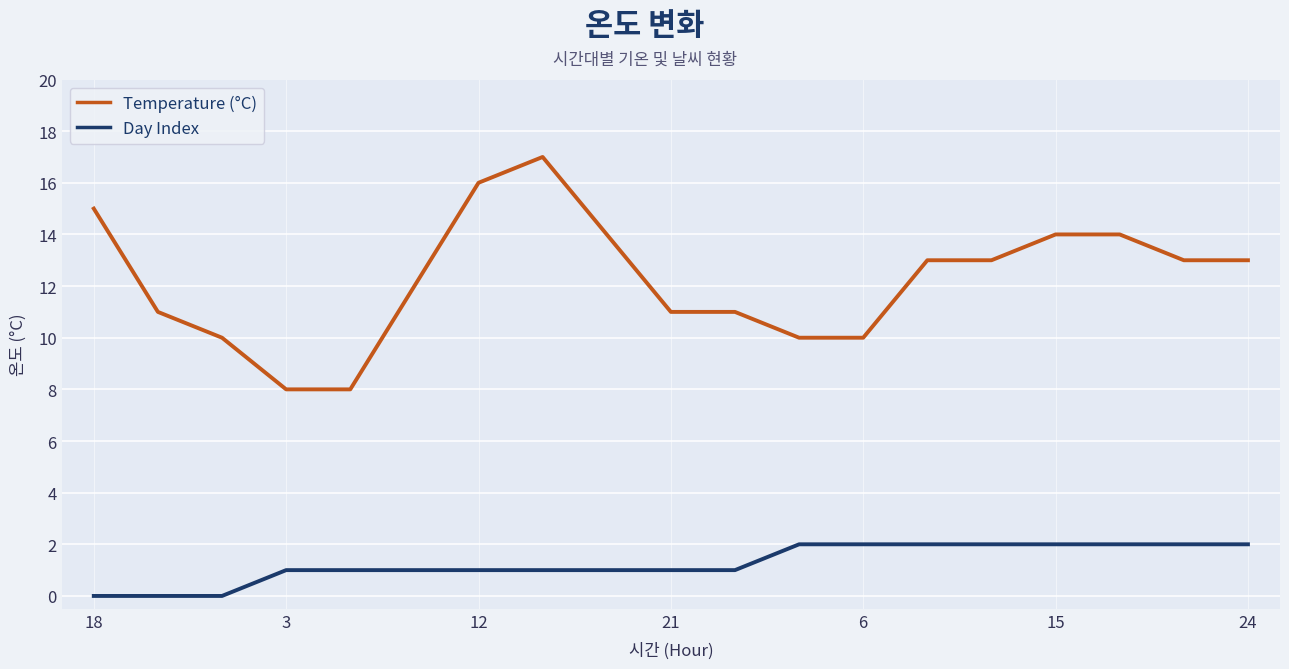

List the series in order of their peak value, highest first.

Temperature (°C), Day Index